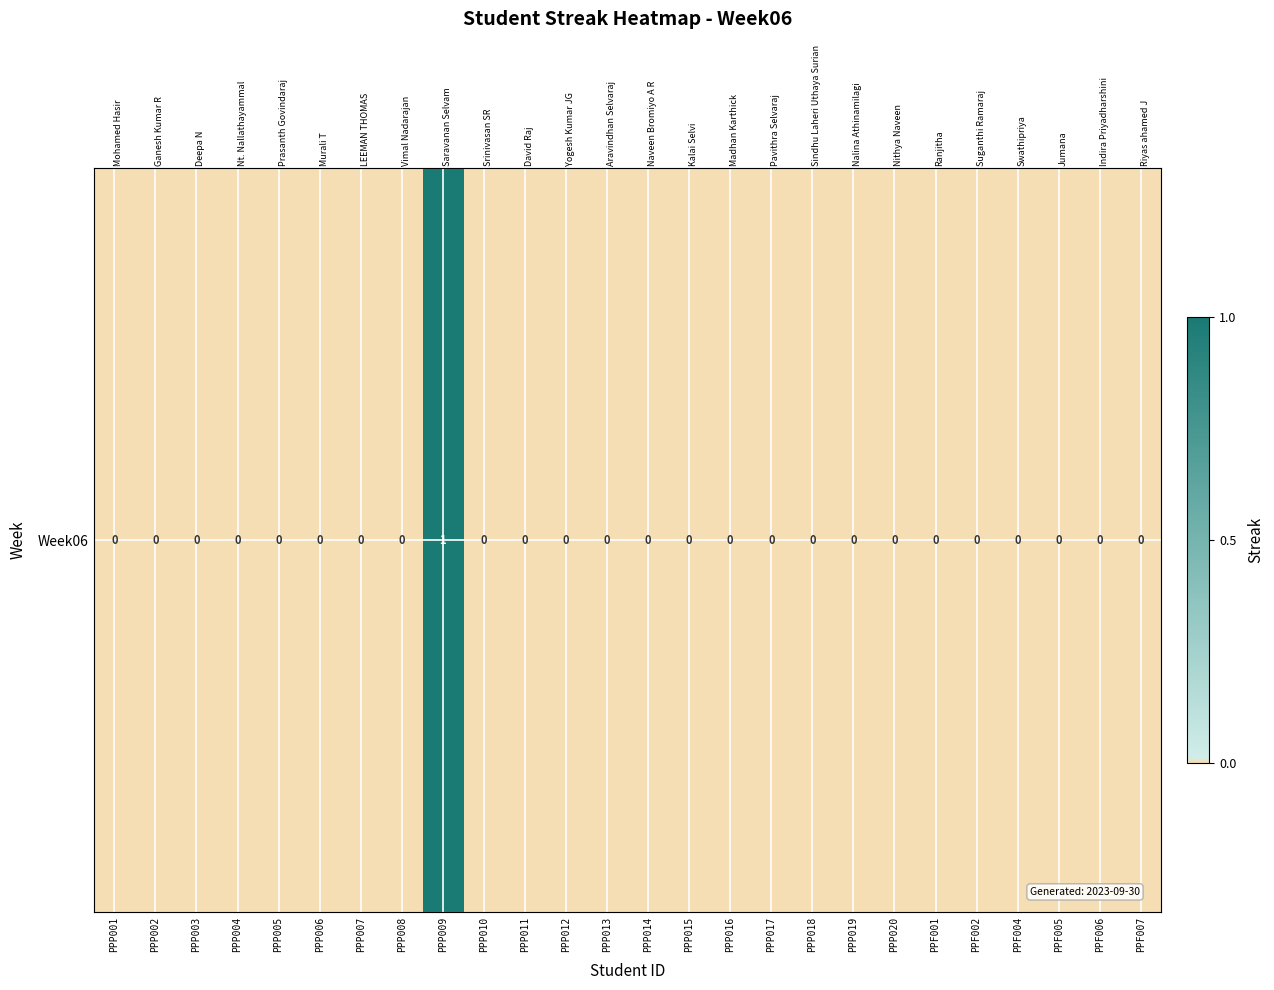

The value at PPP005 is 0. True or false?

True